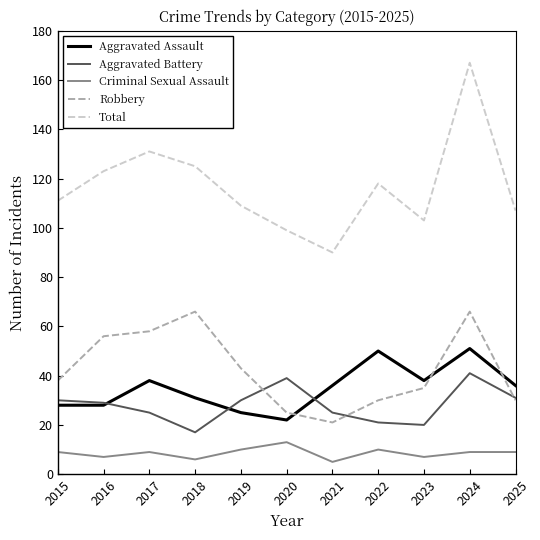

What is the total value across all series at 2018?

245